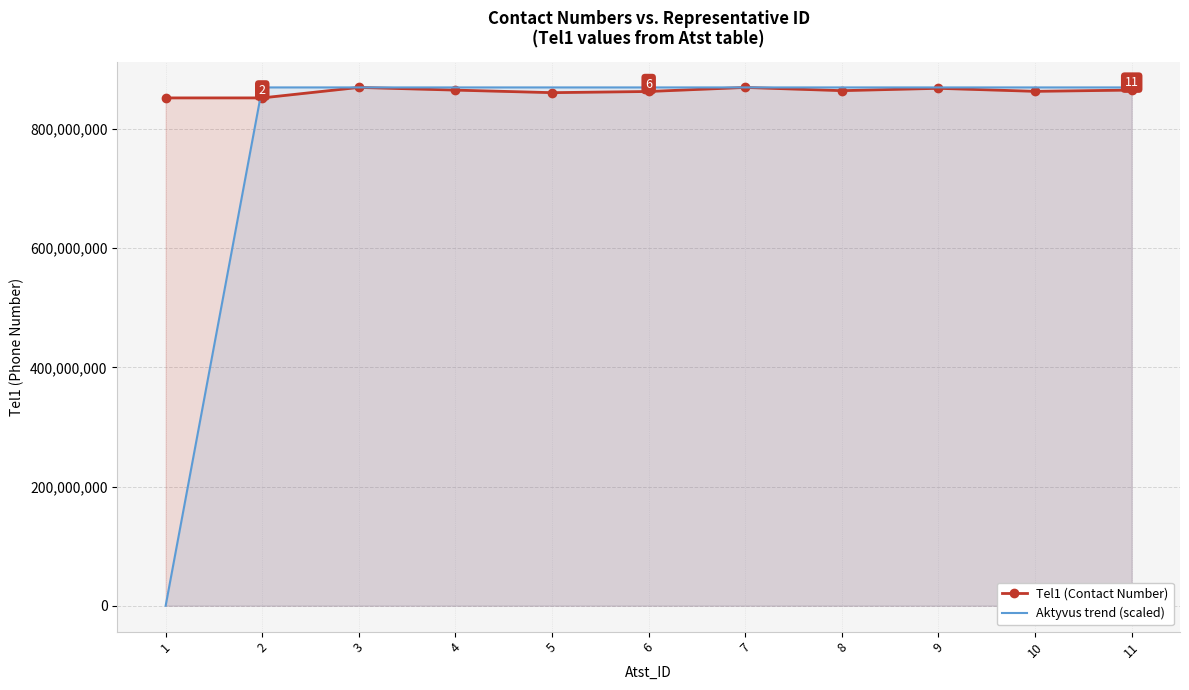

Which series has the largest range (max minus min)?

Aktyvus trend (scaled)